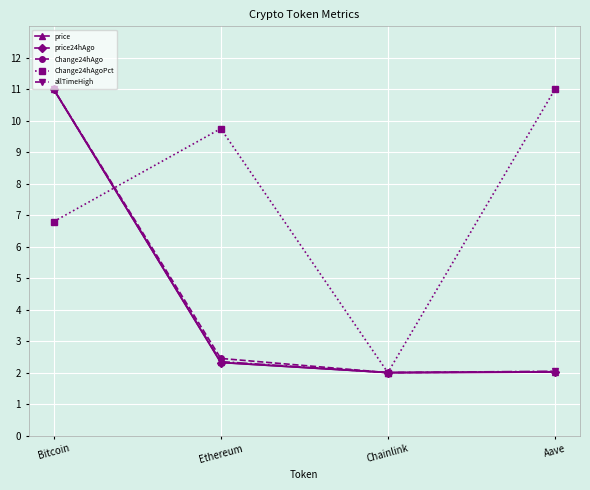

What is the greatest value displayed?

11.0